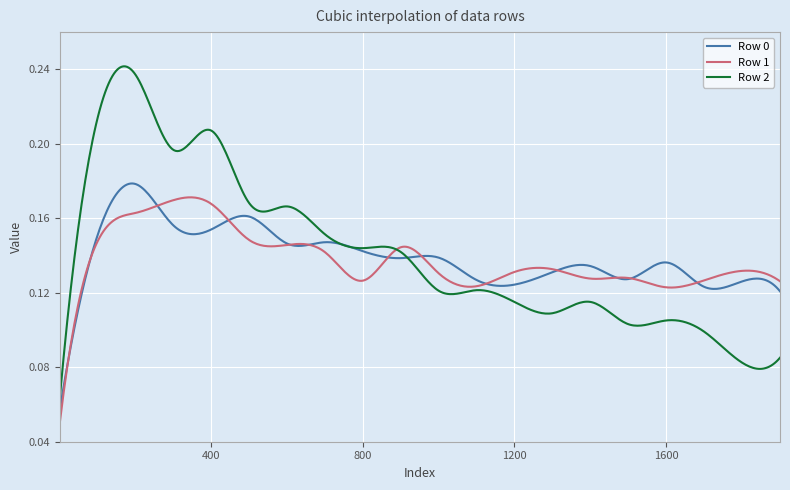

Which series has the largest range (max minus min)?

Row 2